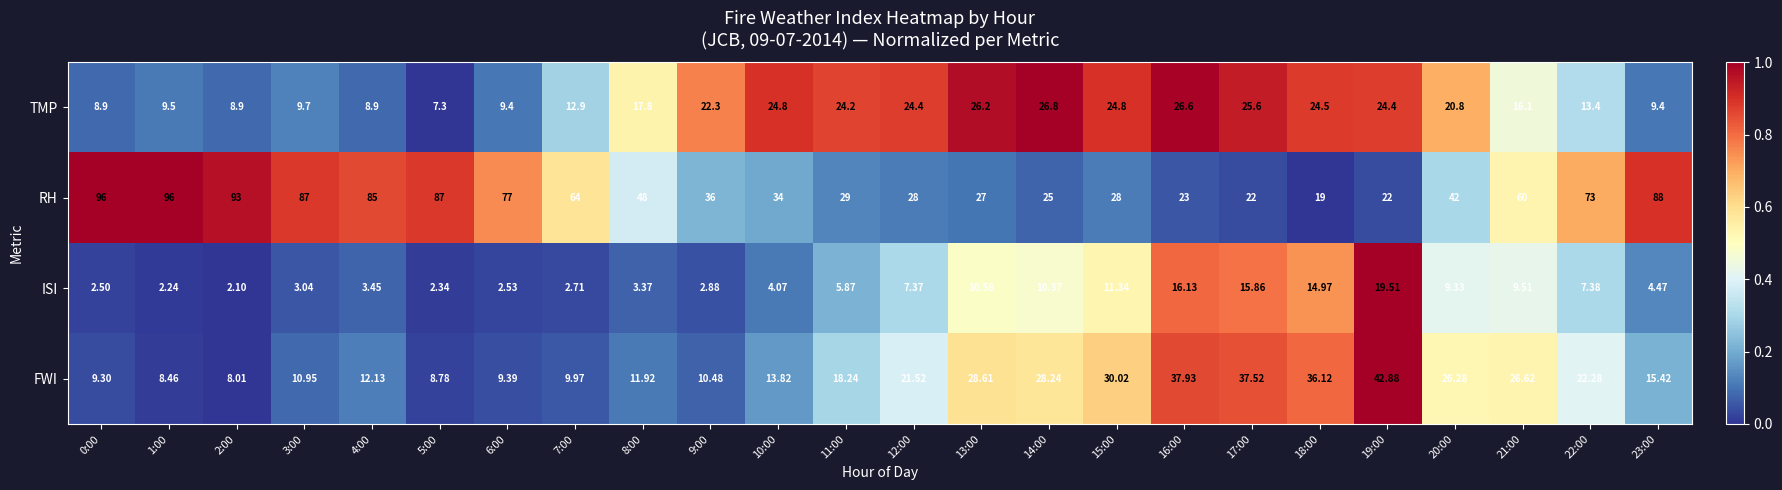

Is the value of RH at 20:00 greater than the value of ISI at 13:00?

Yes